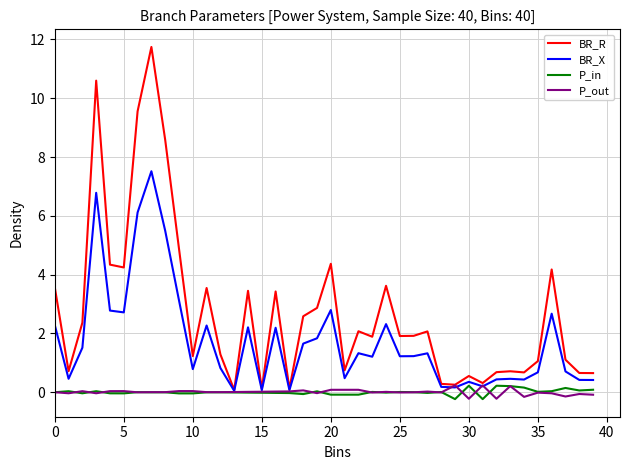

Which series has the widest spread of values?

BR_R